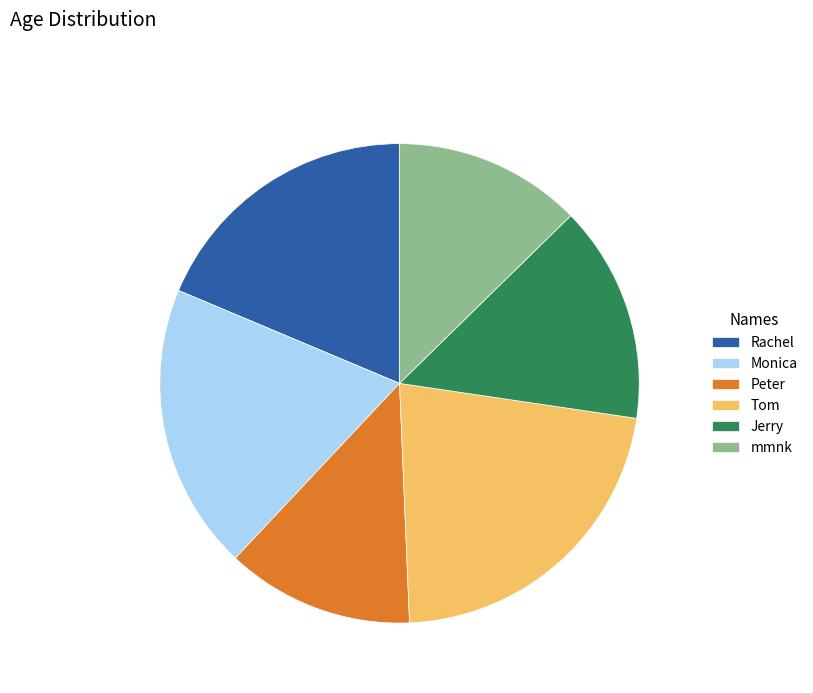

How many slices are in this pie chart?

6